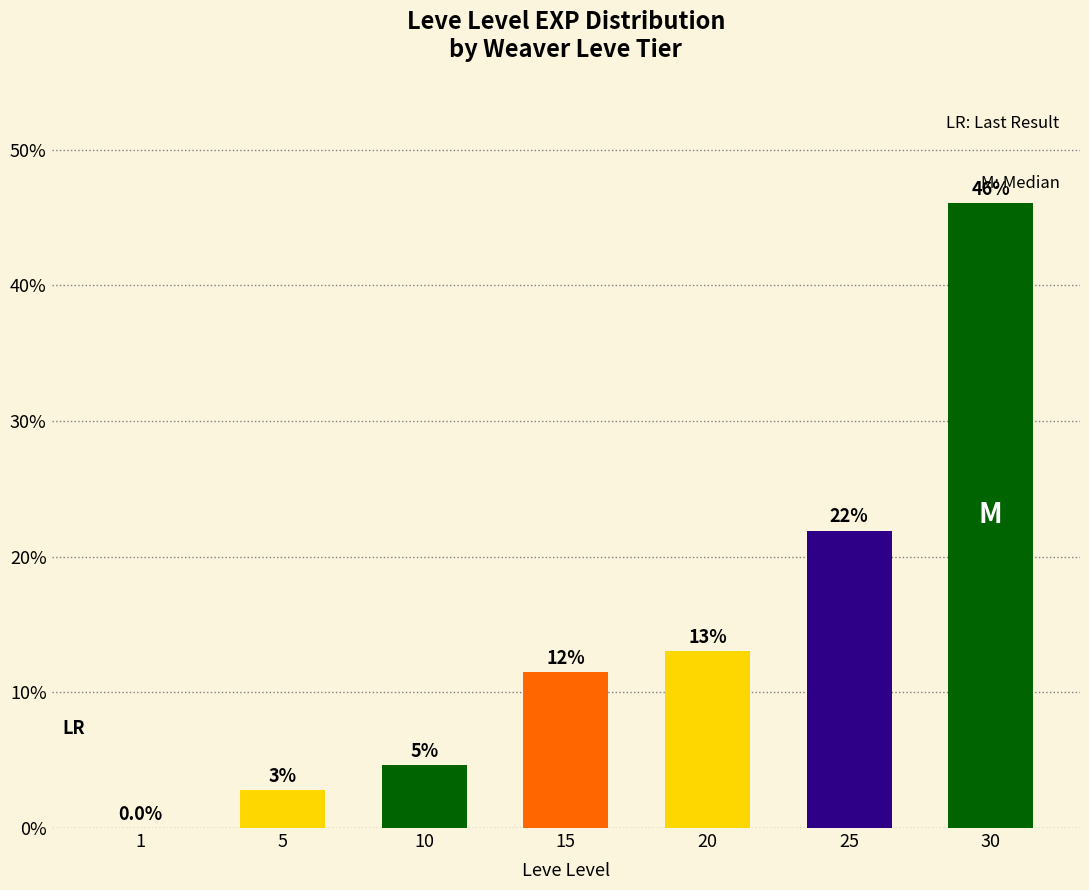

Where does the data first go above 11?

15